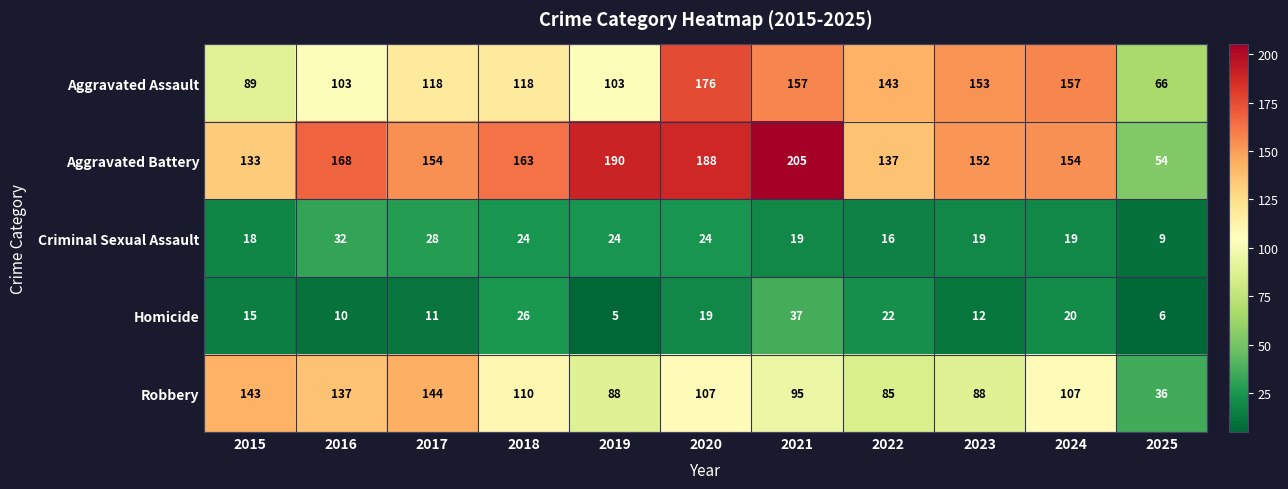

What is the difference between the second highest and minimum values in the Robbery series?

107